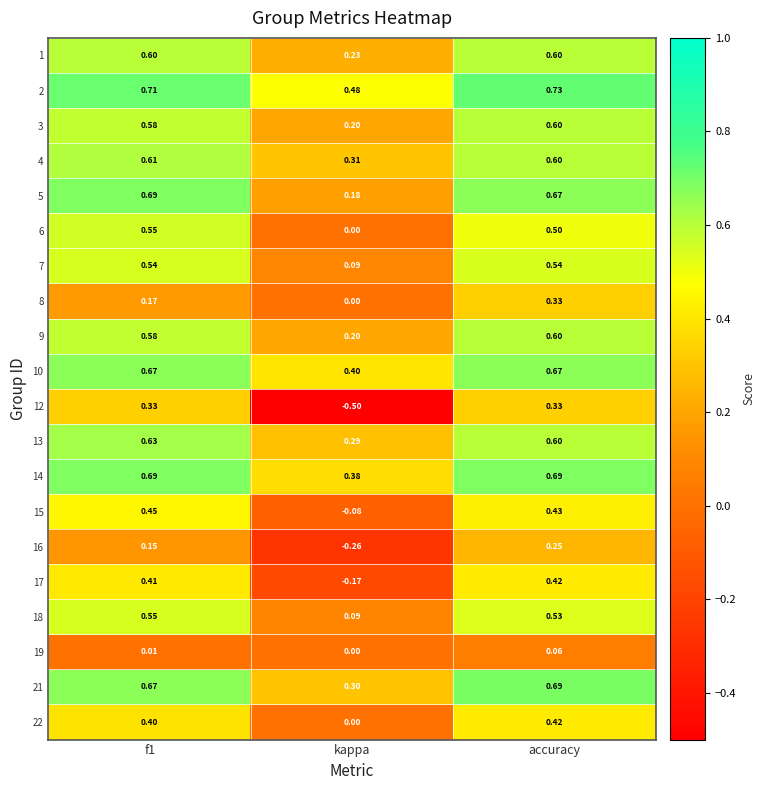

Which series changed the most between f1 and kappa?

12